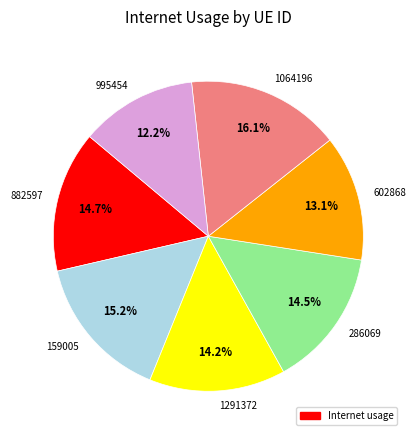

Is it true that 882597 is 15% of the pie?

True